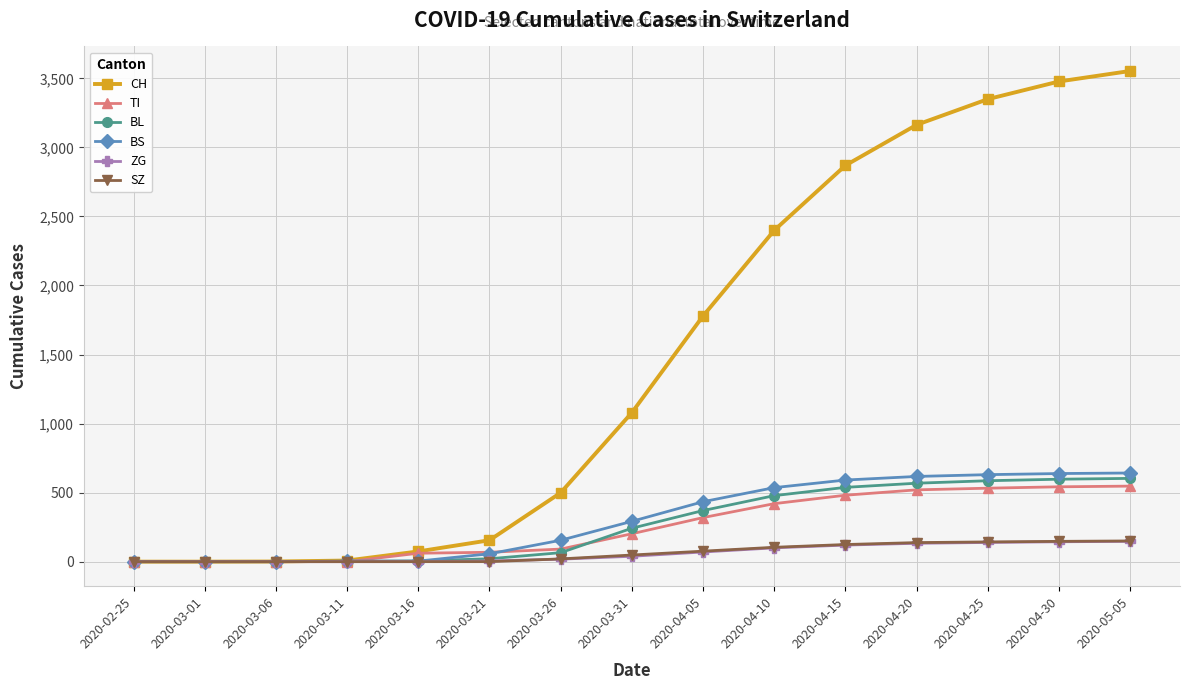

At which label does CH reach its peak?

2020-05-05